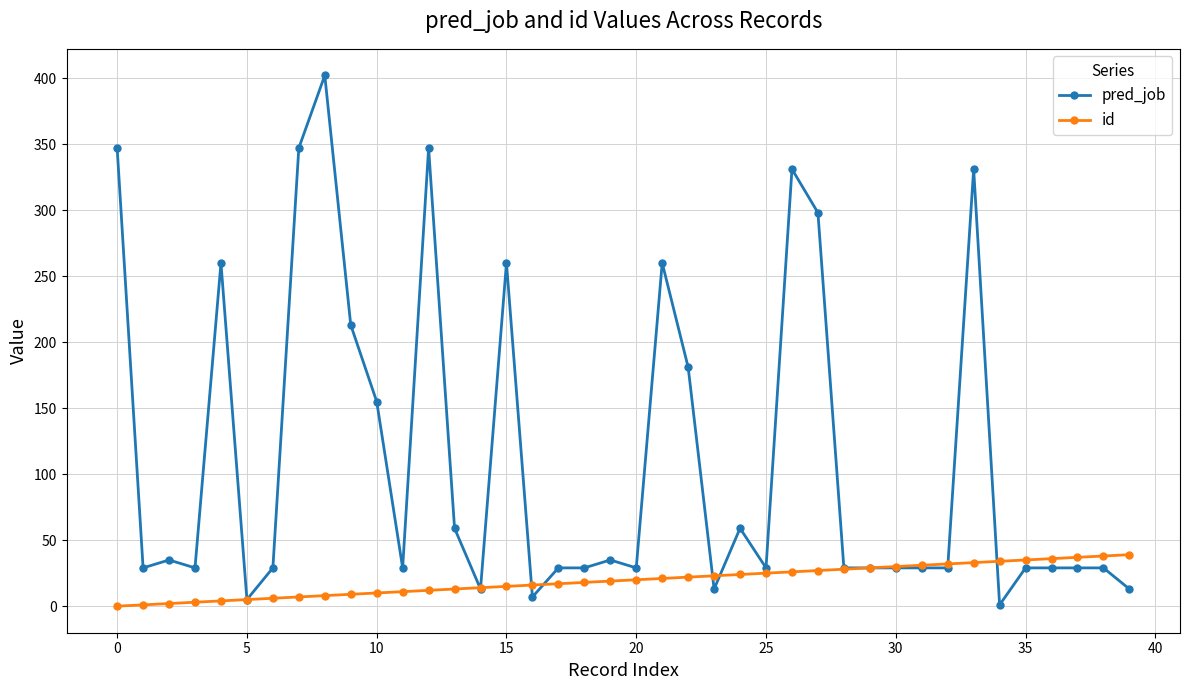

Which series has the largest total across all categories?

pred_job